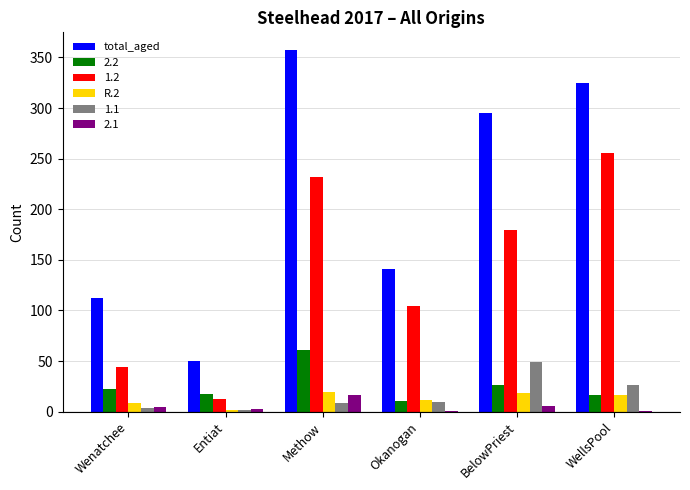

What is the maximum value for total_aged?

357